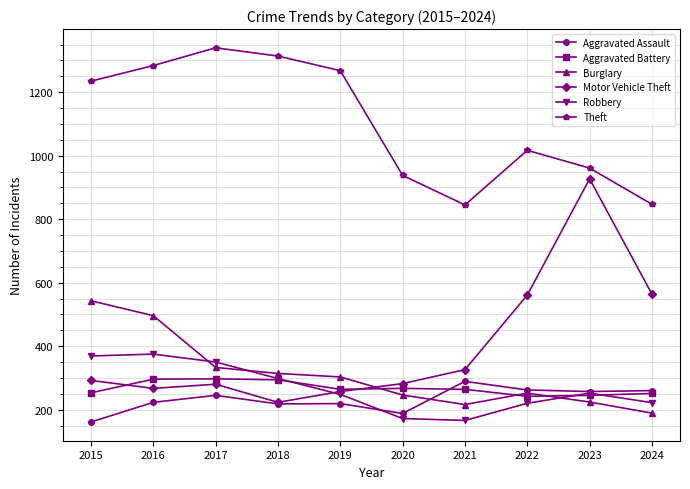

How many values in the Burglary series are below 303?

5